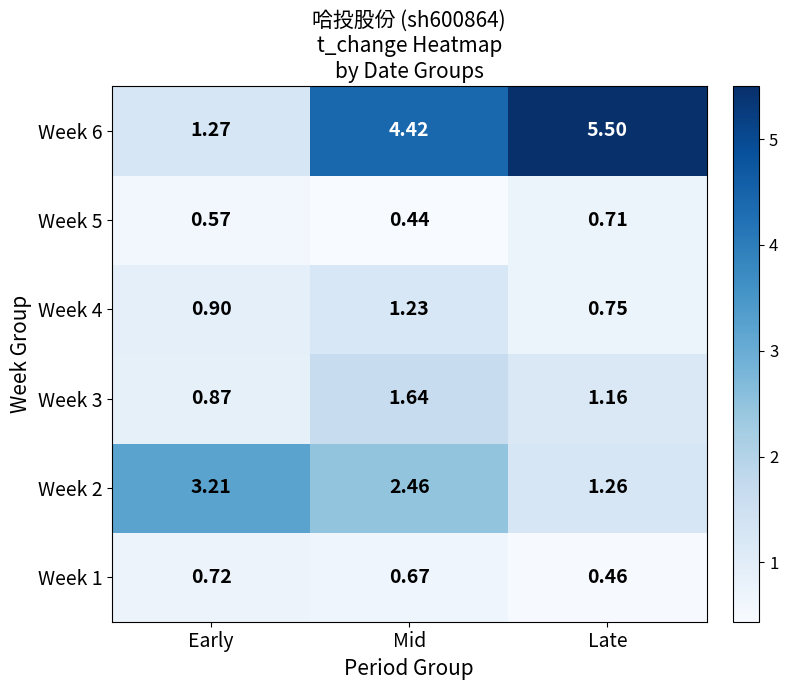

What is the total value across all series at Mid?

10.9